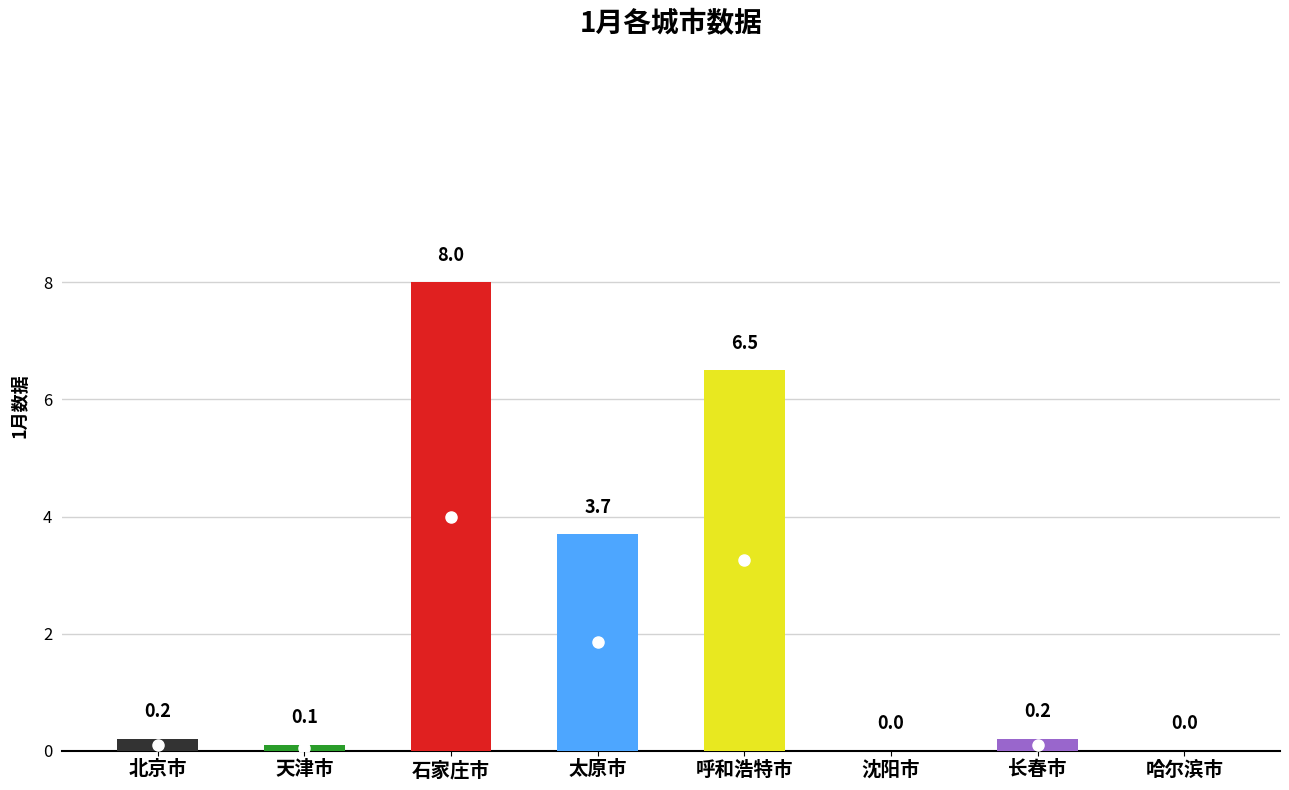

How many values exceed 0?

6